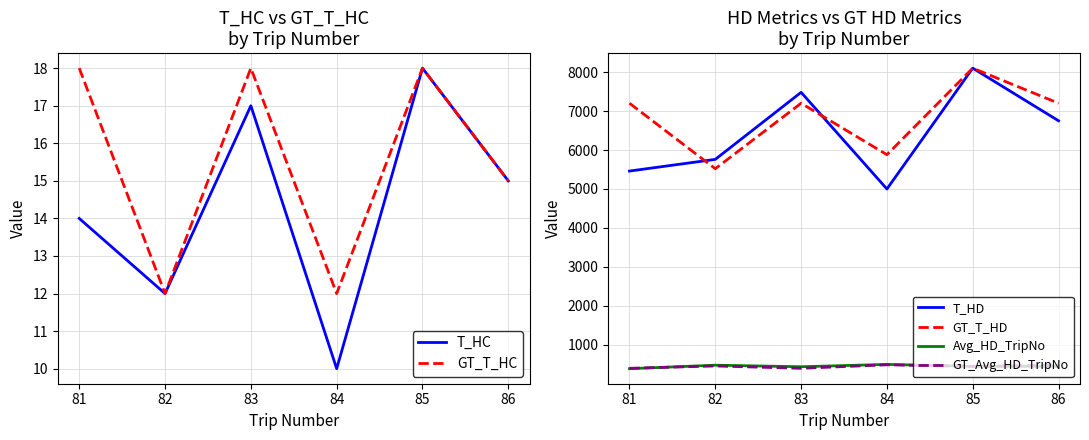

What is the smallest value displayed?

10